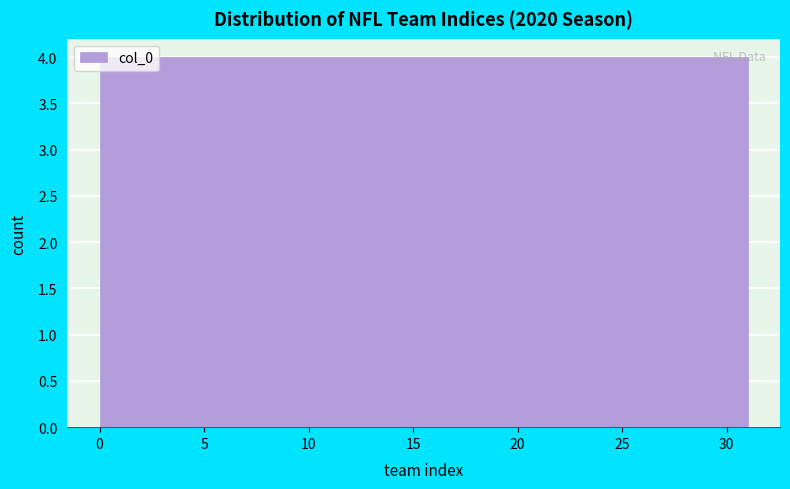

Reading left to right, list every bar in this chart as the range it spans on the x-axis followed by its height. Neither the bar edges nor the heights are printed on the chart, so give them approximately, as read against the axes.

0.0 to 4.0: 4
4.0 to 8.0: 4
8.0 to 11.5: 4
11.5 to 15.5: 4
15.5 to 19.5: 4
19.5 to 23.5: 4
23.5 to 27.0: 4
27.0 to 31.0: 4